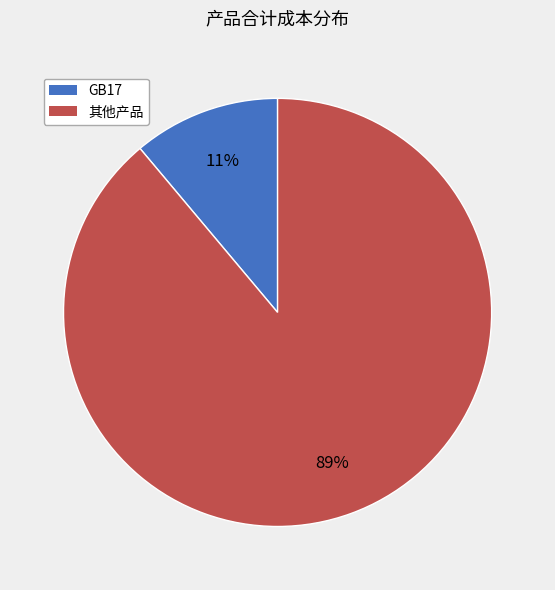

Is there a majority slice in this chart?

Yes